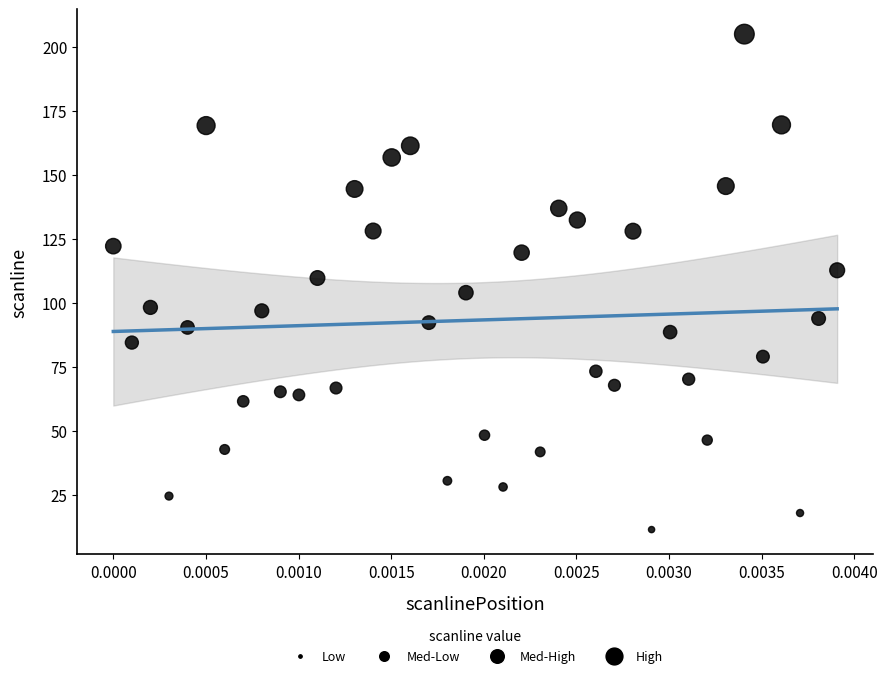

What is the range of Y values (max minus min)?

193.7